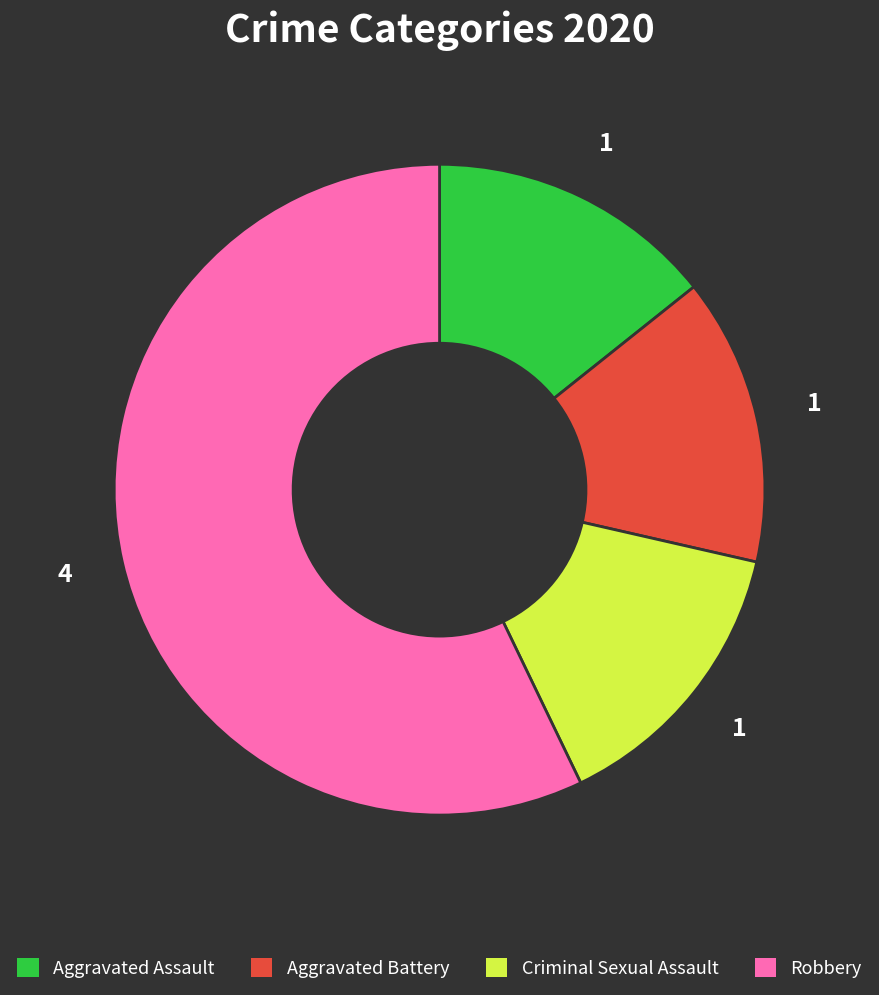

Approximately how many times larger is the value at Robbery compared to Aggravated Battery?

4.0